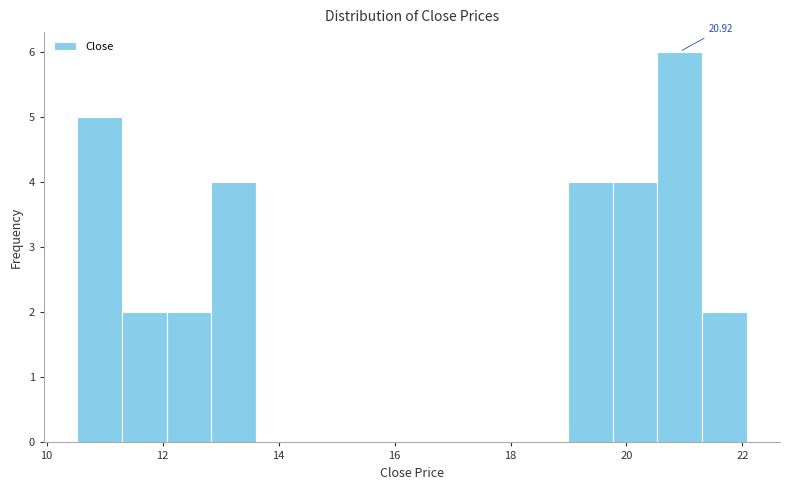

Around what value on the x-axis is the tallest bar? Give the approximate position of its centre, as read against the axis.

21.0